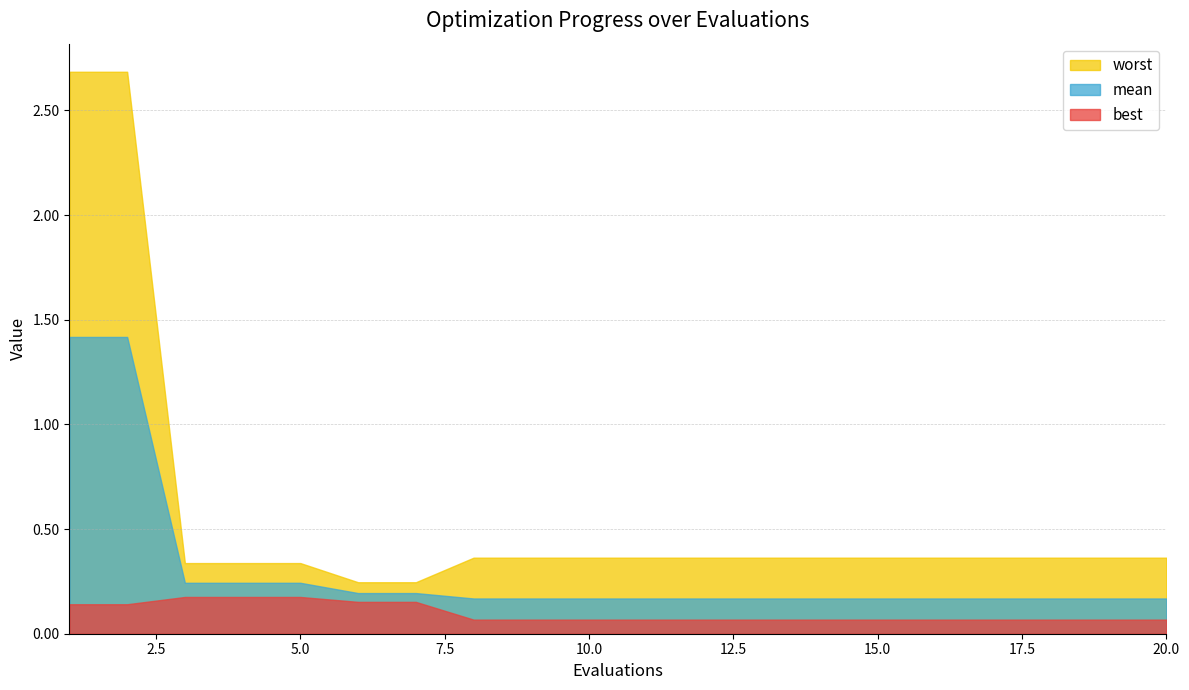

What is the average value of the worst series?

0.6